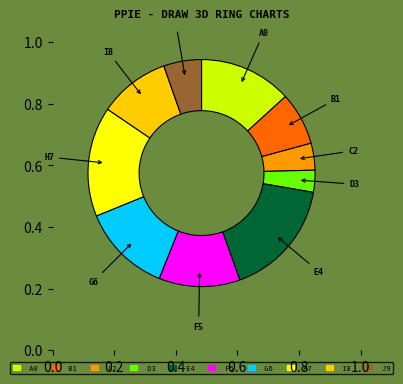

Is there any slice that represents more than half of the pie?

No